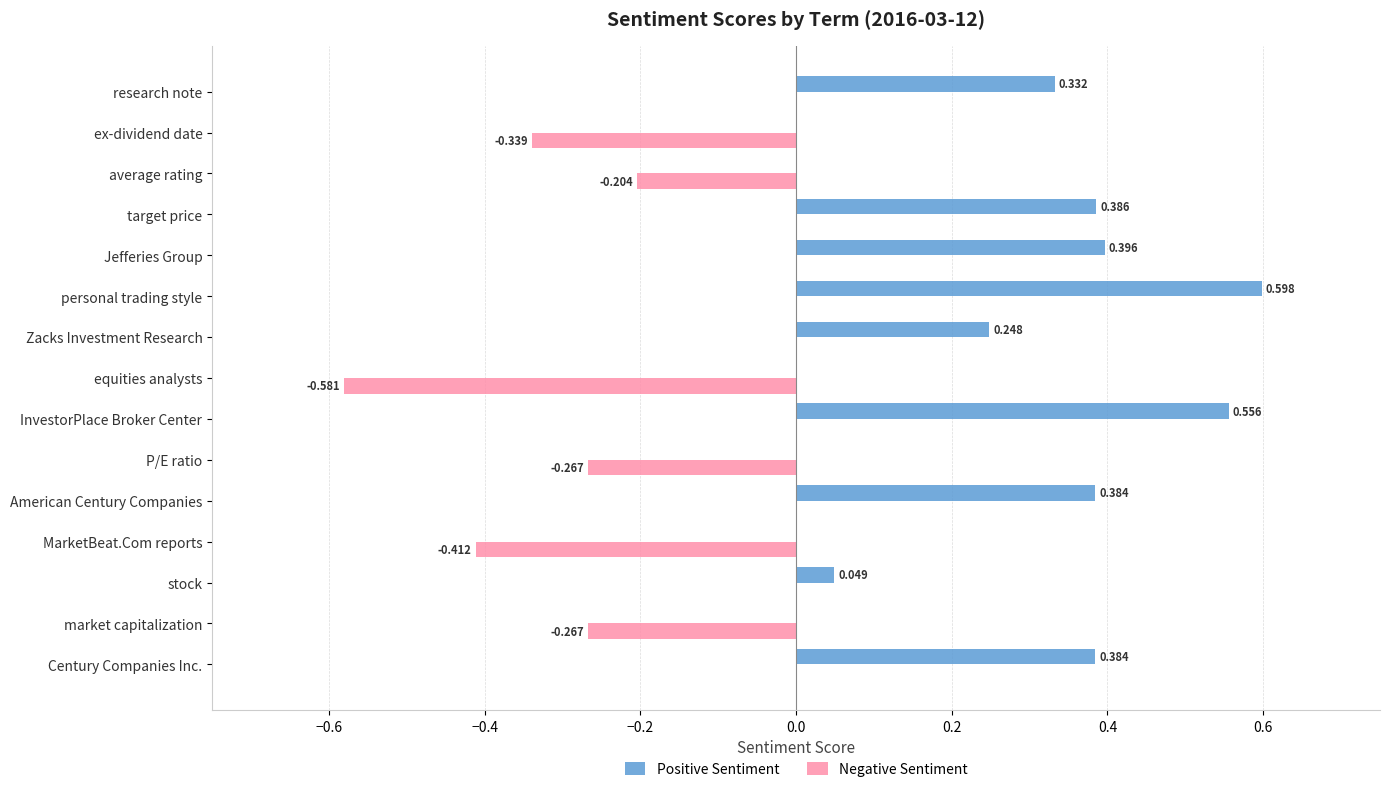

Between stock and ex-dividend date, which series saw the biggest shift?

Negative Sentiment